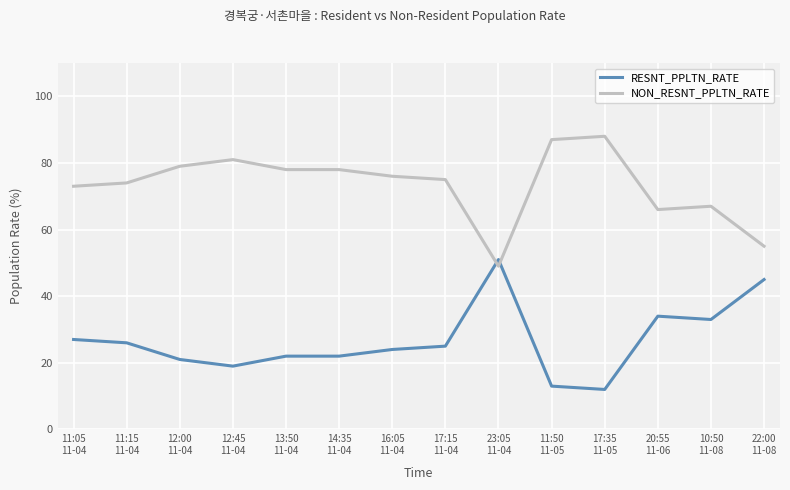

Where is NON_RESNT_PPLTN_RATE nearest to the value 68?

10:50
11-08